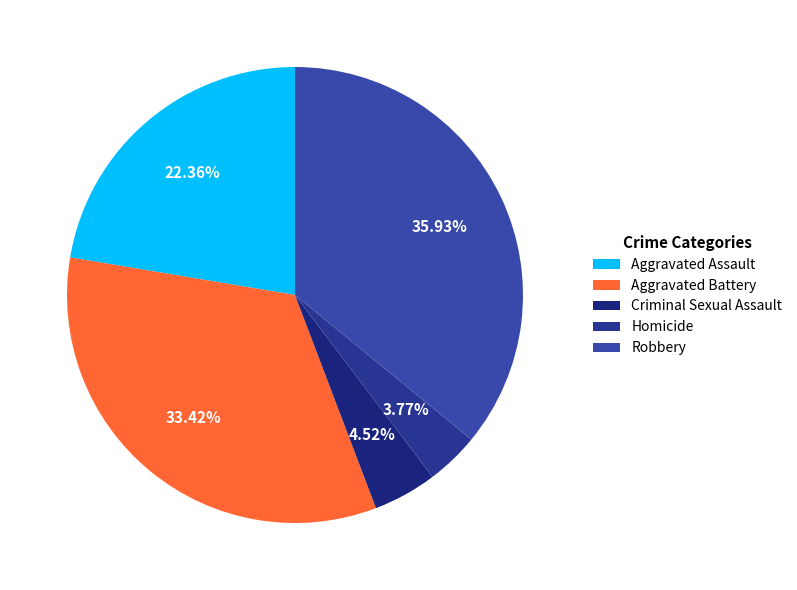

Between Aggravated Battery and Aggravated Assault, which is larger?

Aggravated Battery